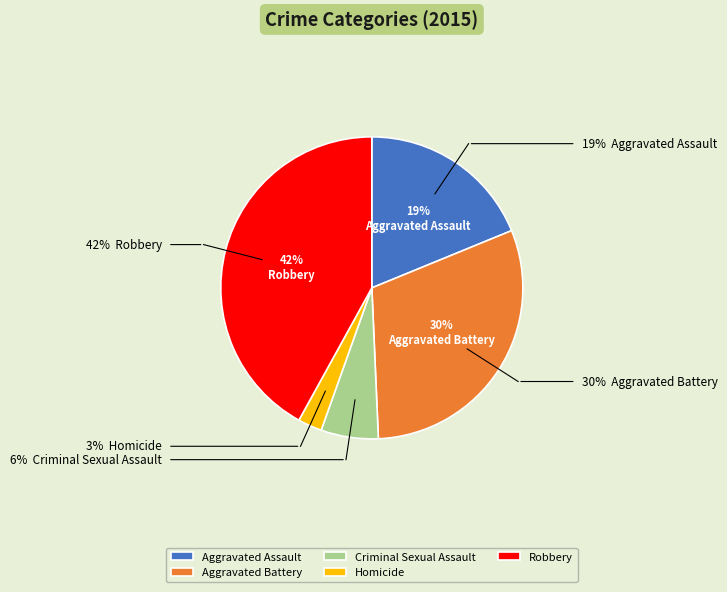

The Homicide slice represents 3% of the pie. True or false?

True